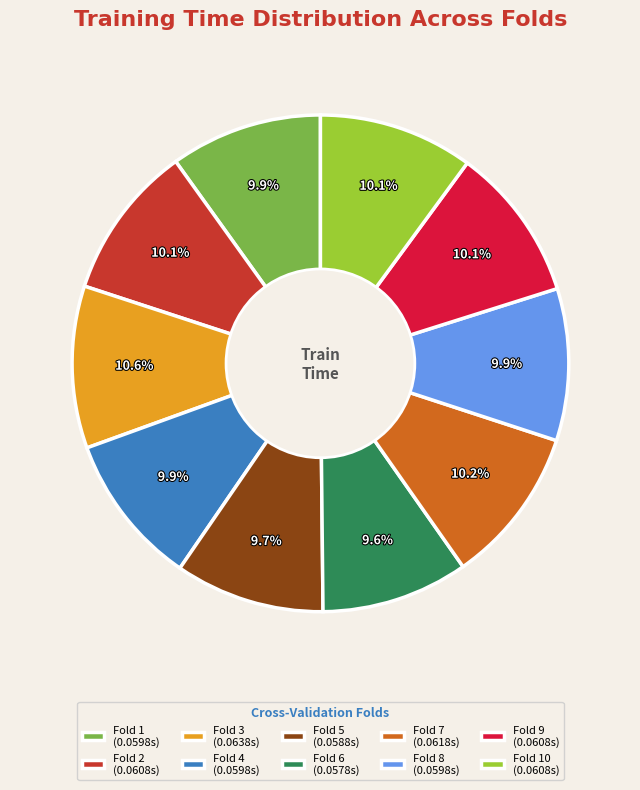

Is there any slice that represents more than half of the pie?

No